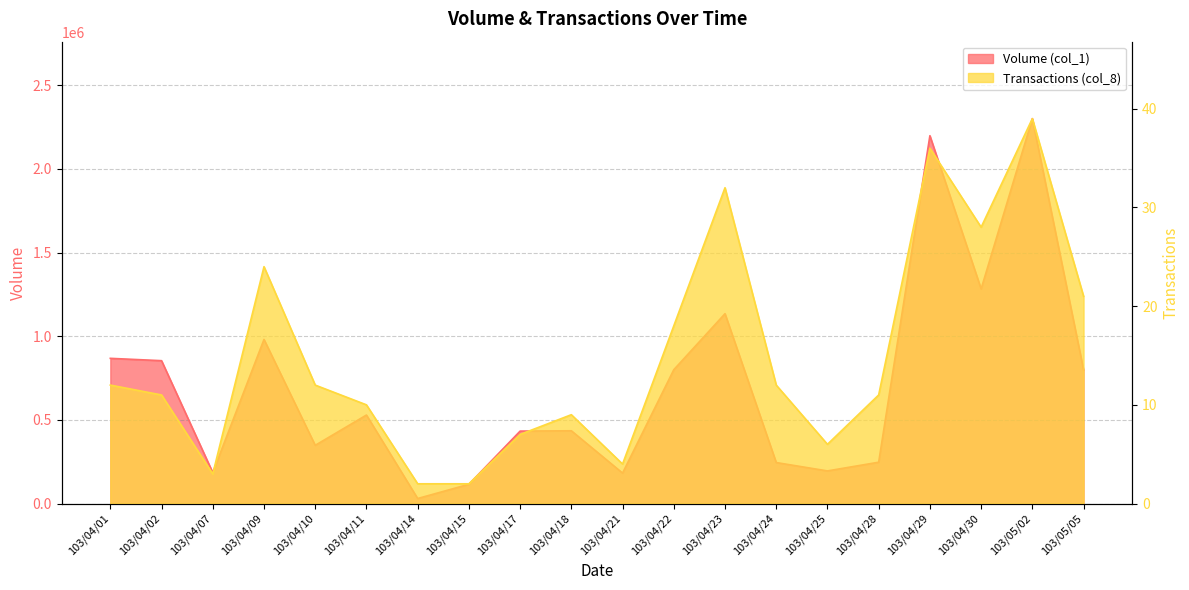

Does the chart have visible grid lines?

Yes